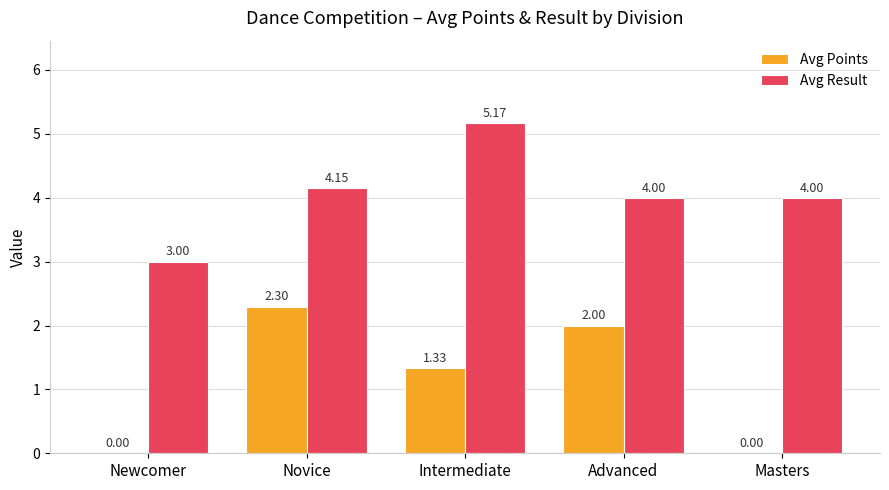

Is the value of Avg Result at Intermediate greater than the value of Avg Points at Intermediate?

Yes